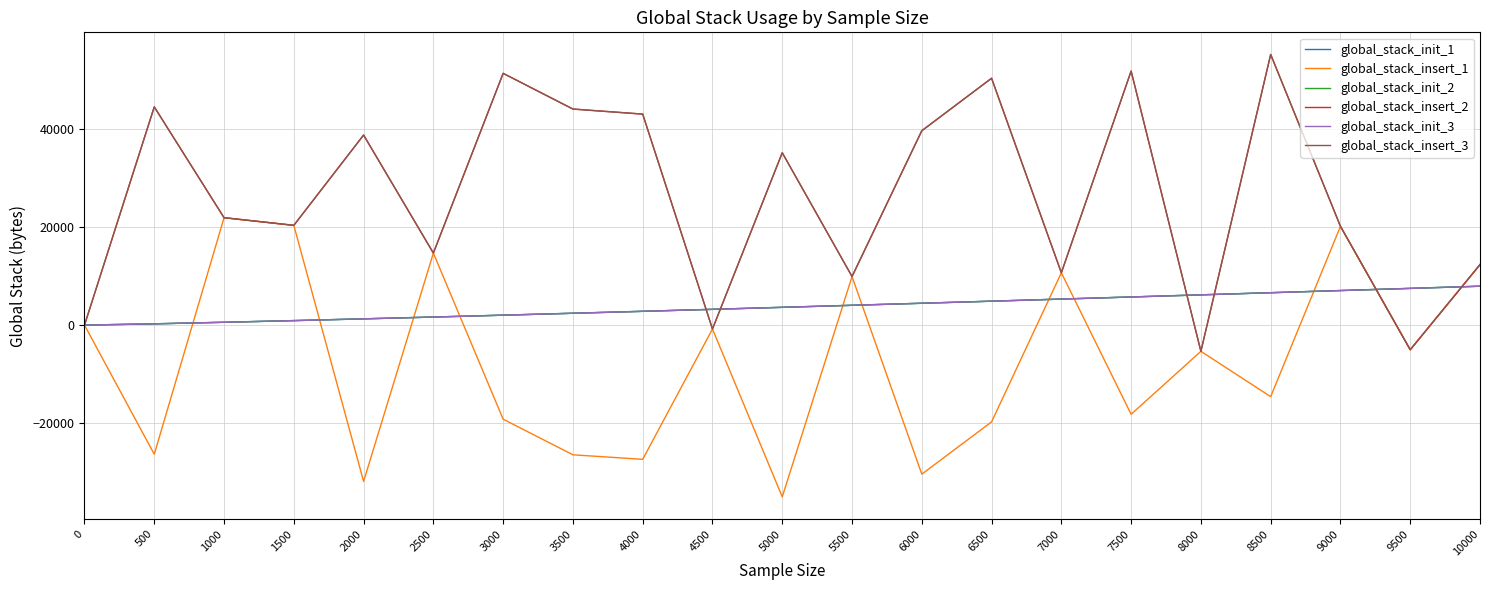

Rank the categories by global_stack_insert_3 value from highest to lowest.

8500, 7500, 3000, 6500, 500, 3500, 4000, 6000, 2000, 5000, 1000, 1500, 9000, 2500, 10000, 7000, 5500, 0, 4500, 9500, 8000